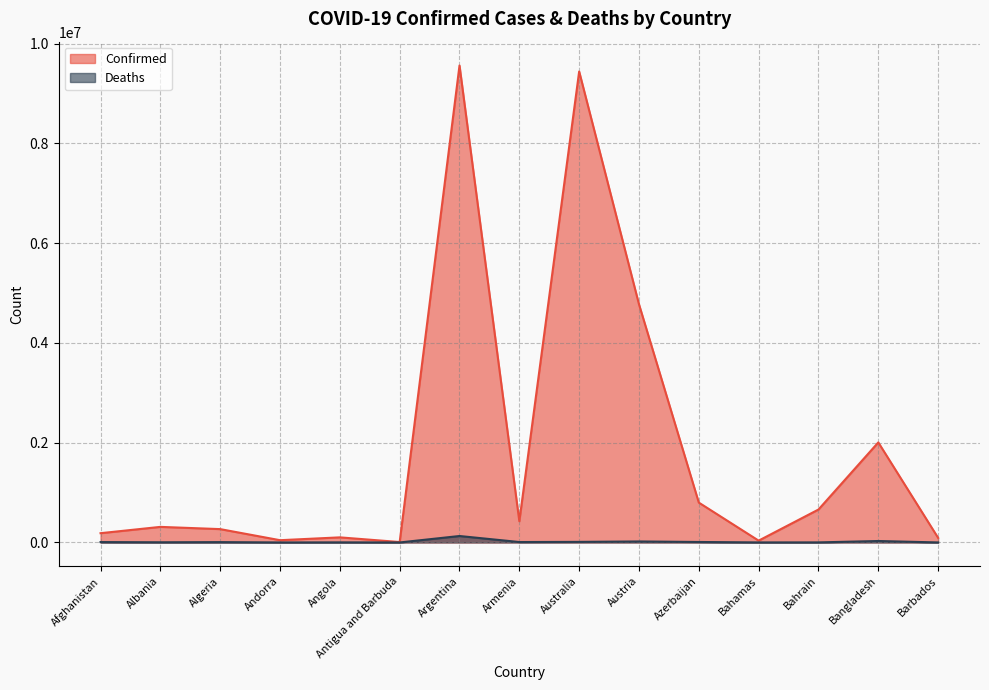

Which series has the largest total across all categories?

Confirmed